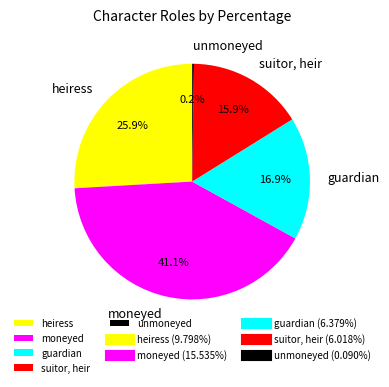

What is the total percentage of heiress and guardian?

42.8%